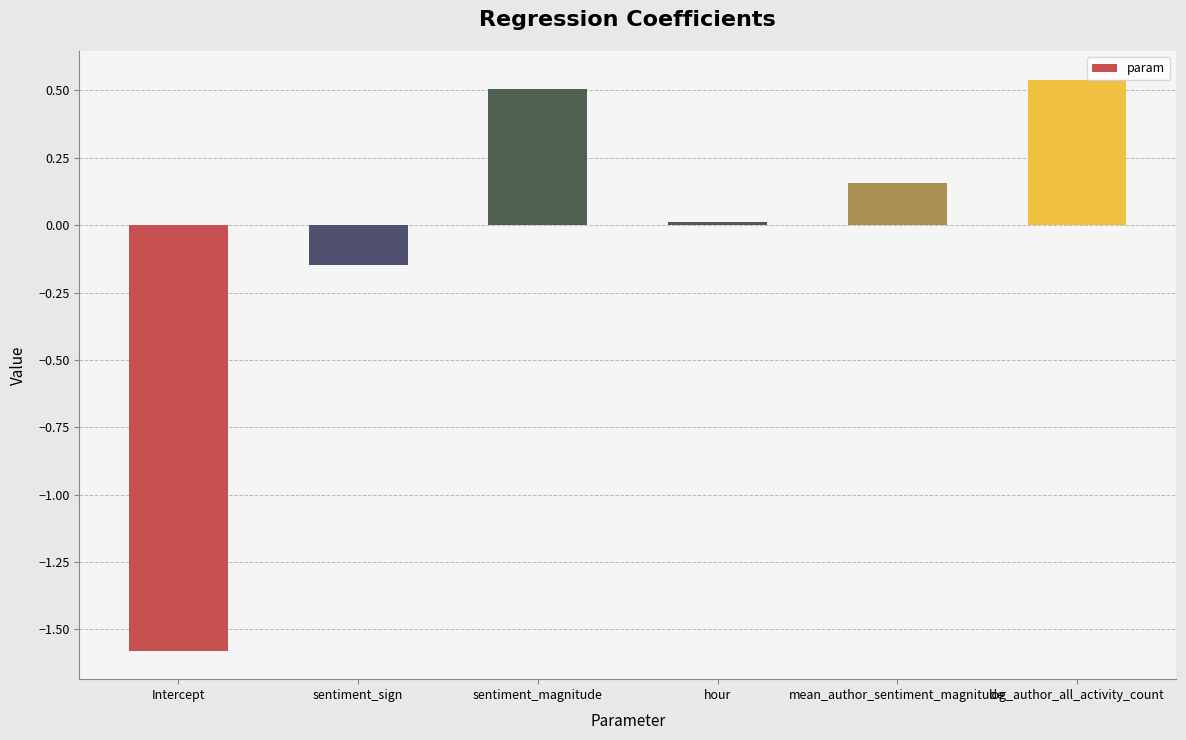

What is the difference between the maximum and minimum values?

2.1